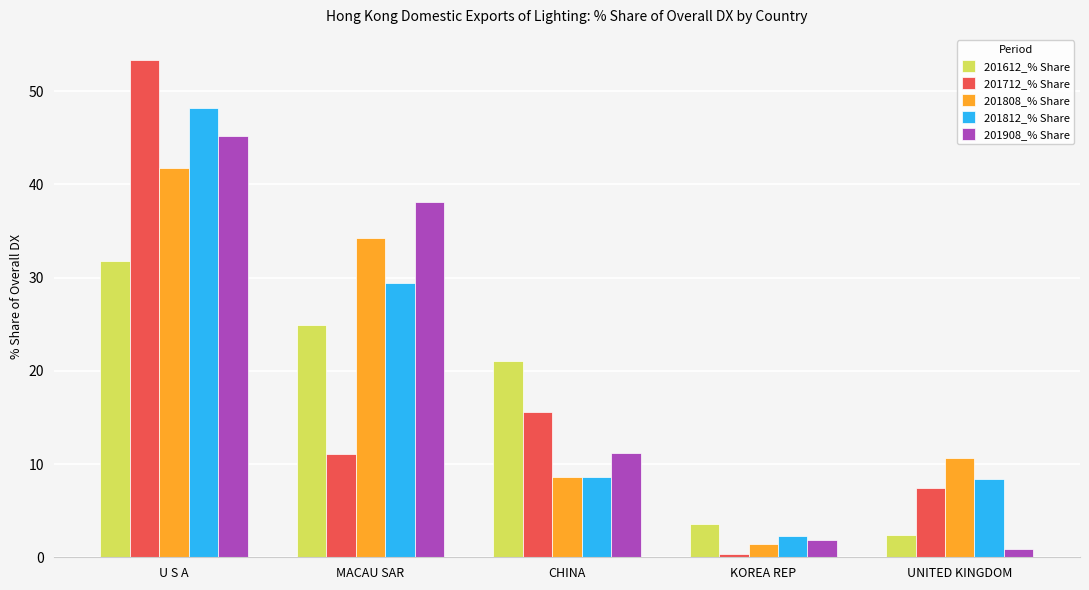

What is the average value of the 201812_% Share series?

19.4